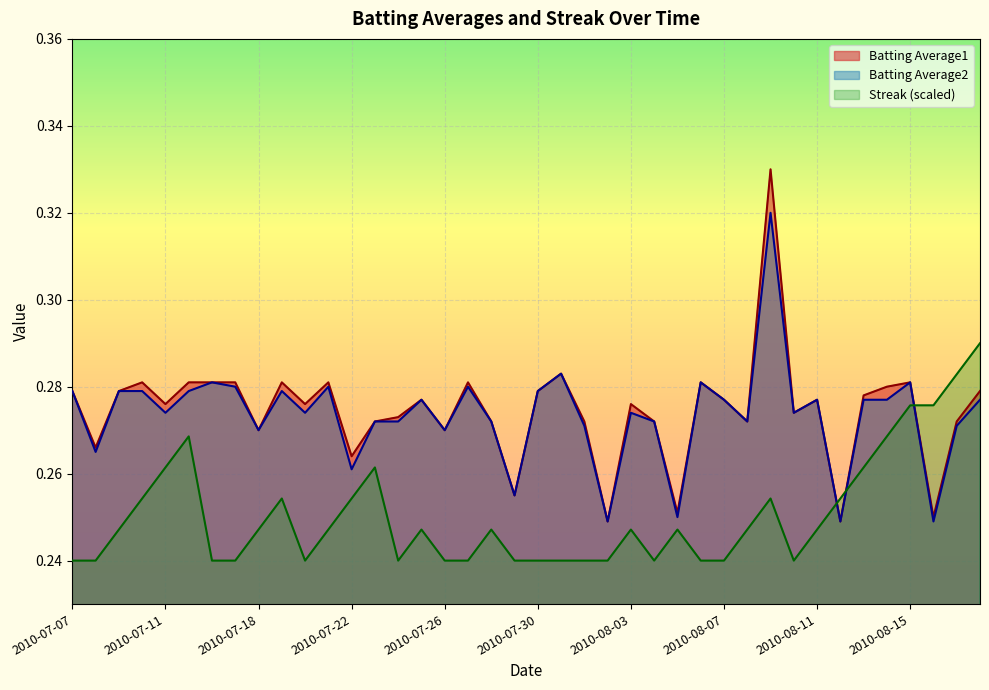

True or false: Batting Average2 has more than 2 points higher than both neighbors.

True